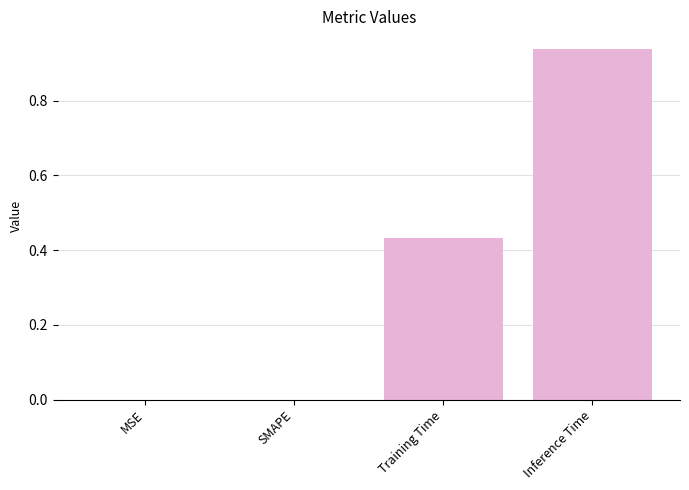

At which category does the chart reach its peak across all series?

Inference Time